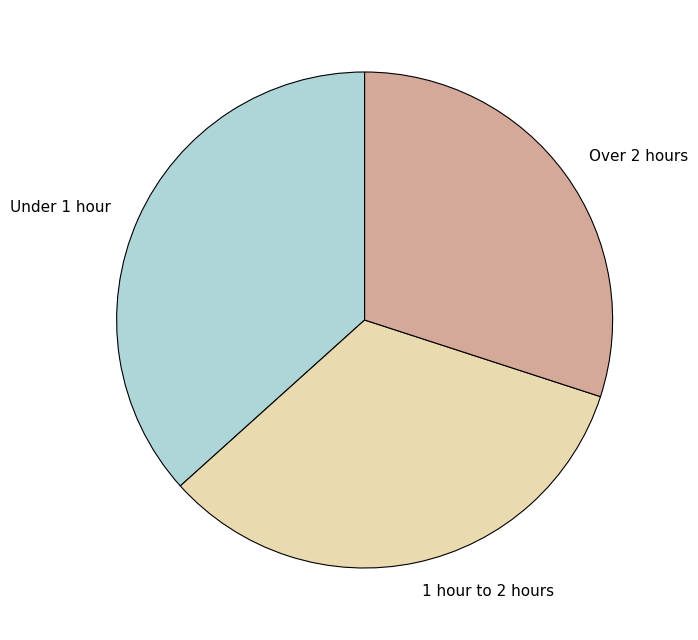

True or false: Over 2 hours accounts for 43% of the total.

False